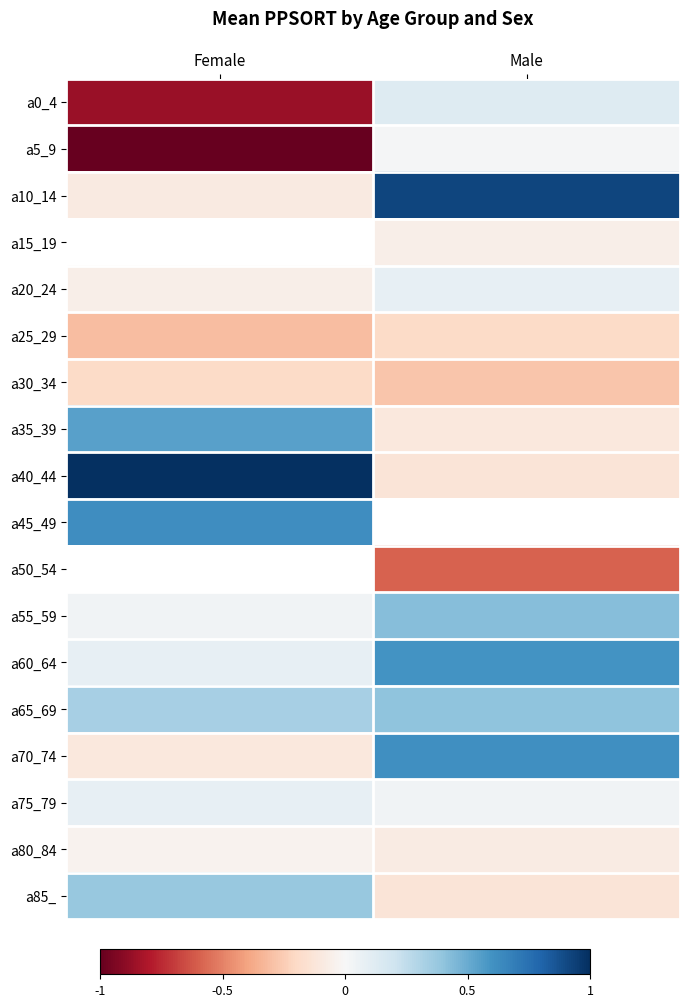

Which series has the largest total across all categories?

a40_44